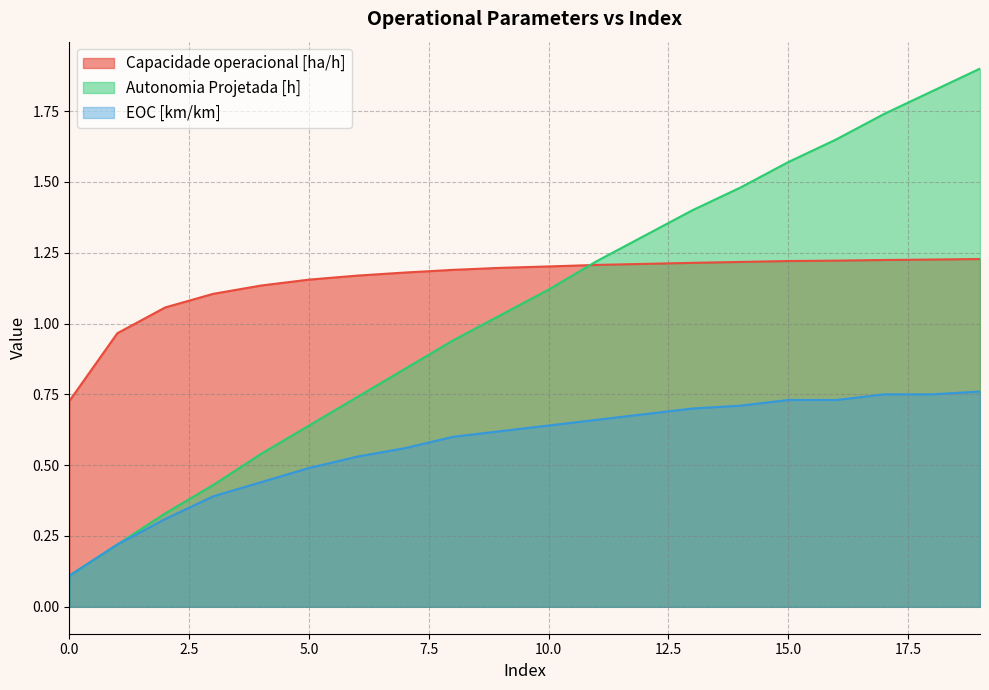

What are all the series names shown in the legend?

Capacidade operacional [ha/h], Autonomia Projetada [h], EOC [km/km]